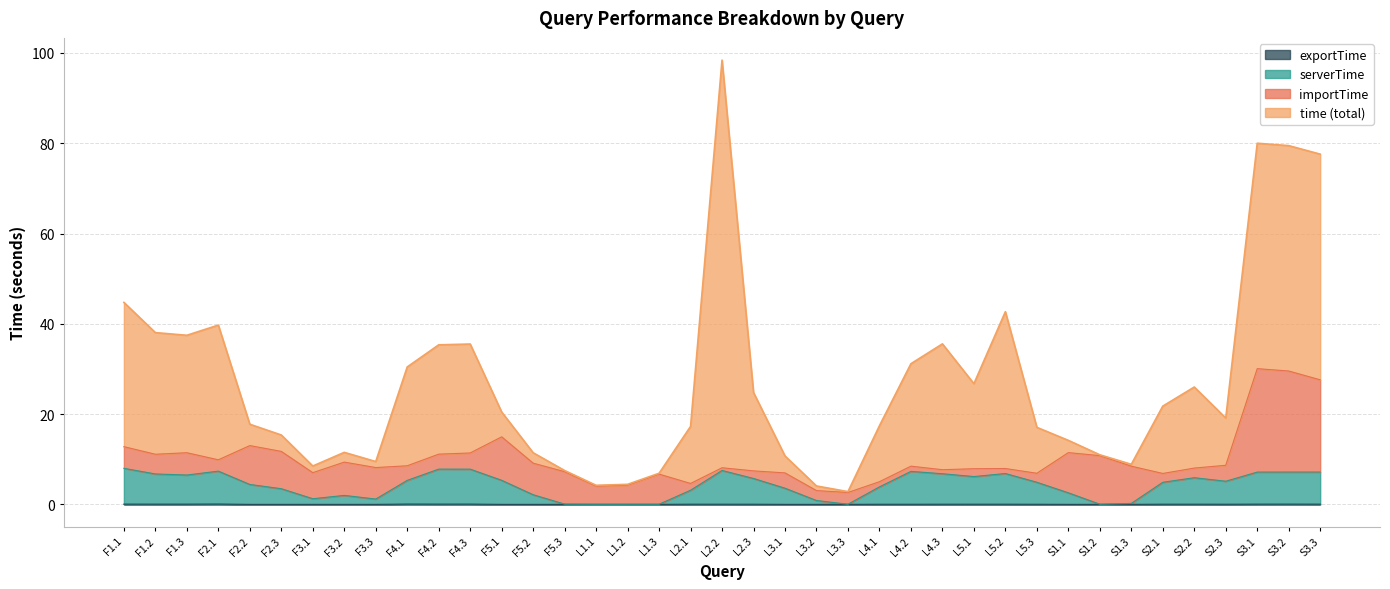

How many lines are shown in the chart?

4